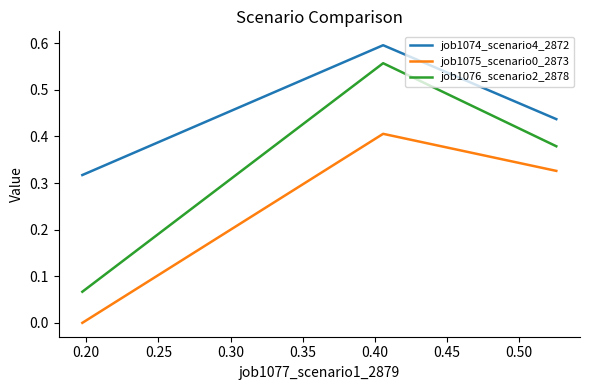

At how many categories does at least one series exceed 0?

3